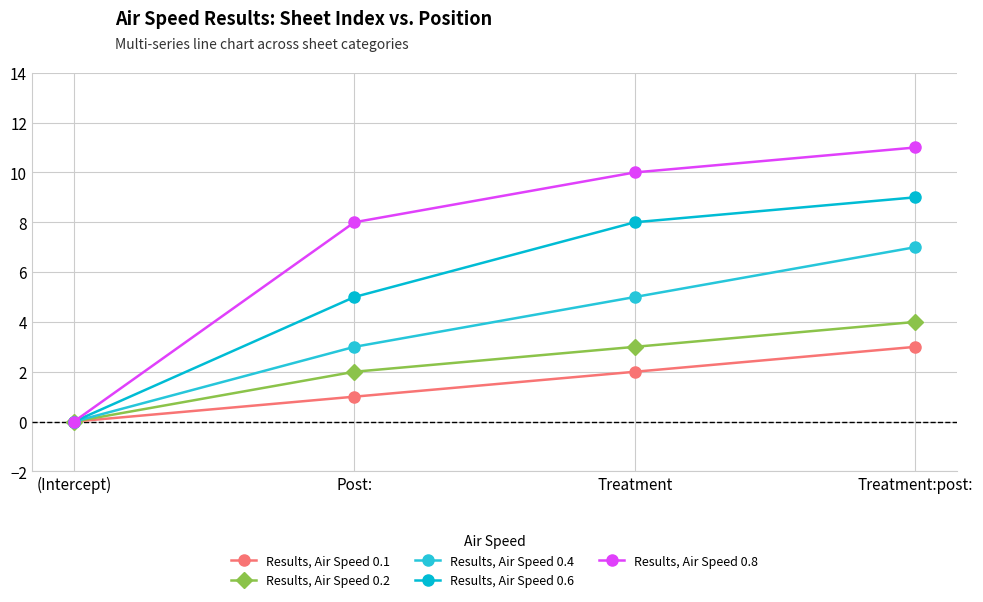

List the series in order of their peak value, highest first.

Results, Air Speed 0.8, Results, Air Speed 0.6, Results, Air Speed 0.4, Results, Air Speed 0.2, Results, Air Speed 0.1